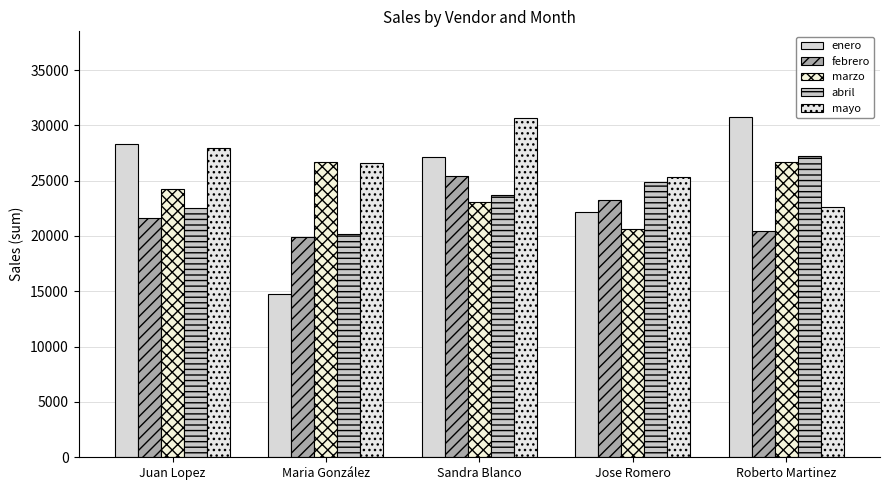

What is the minimum value shown in the chart?

14782.9